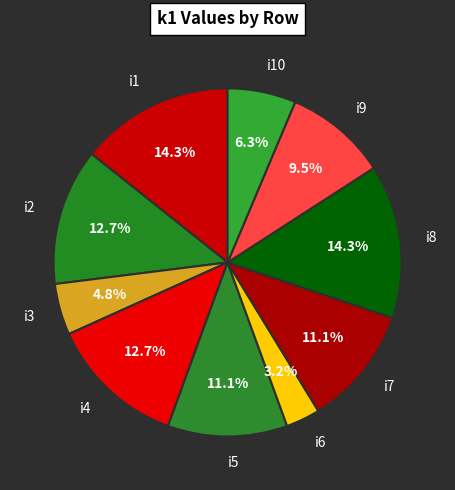

Count the number of slices in the pie.

10